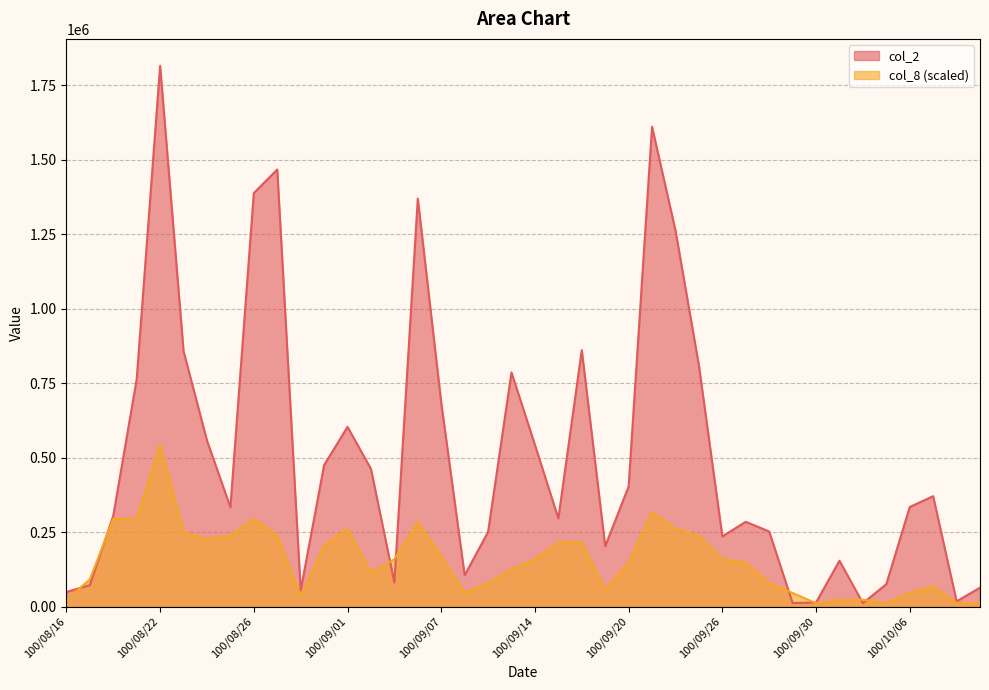

What is the spread (max minus min) of values at 100/09/07?

513995.0